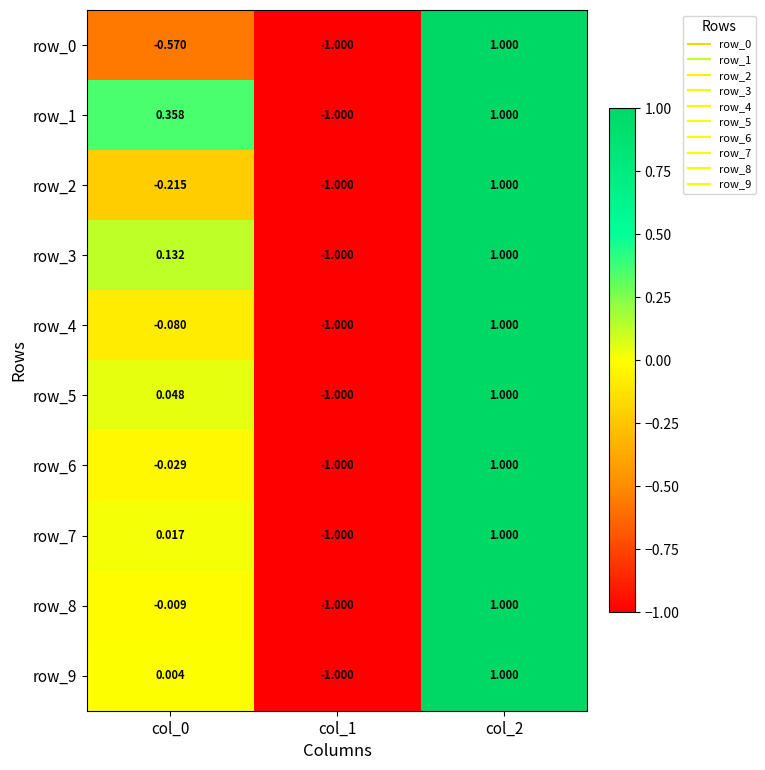

Is the value of row_3 at col_0 greater than the value of row_2 at col_1?

Yes